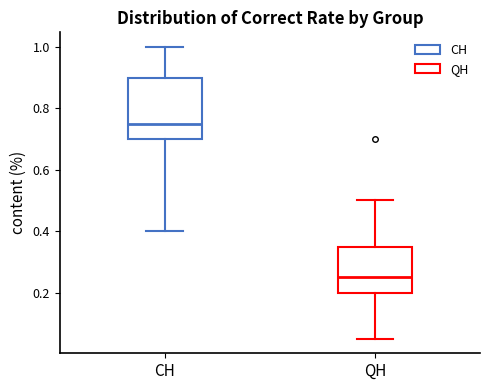

Where is the upper edge of the box for QH on the y-axis? The values are not printed on the chart, so give them approximately, as read against the axis.

0.36